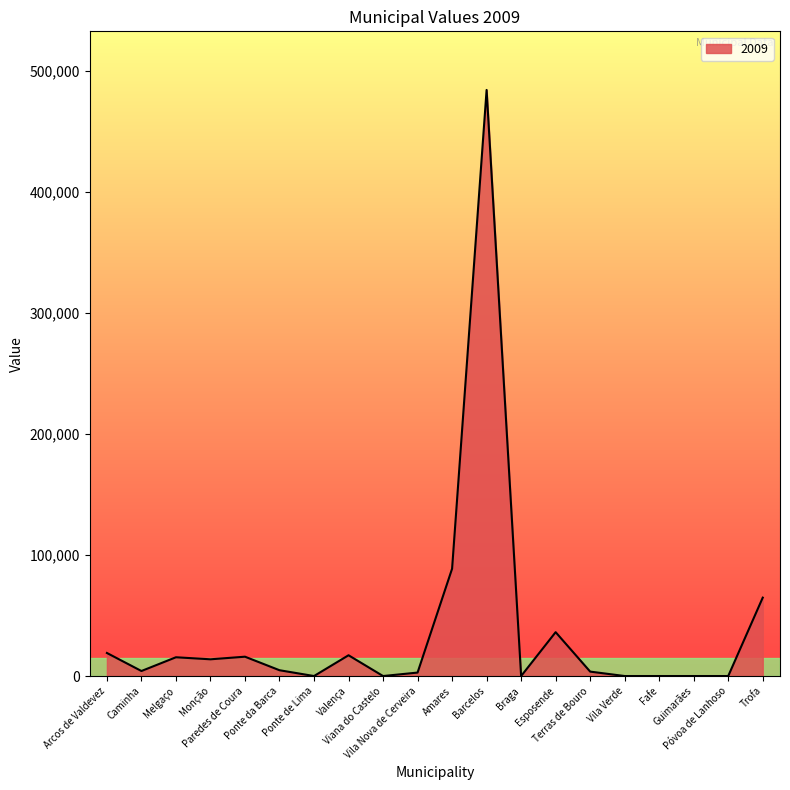

What is the sum of all values?

770671